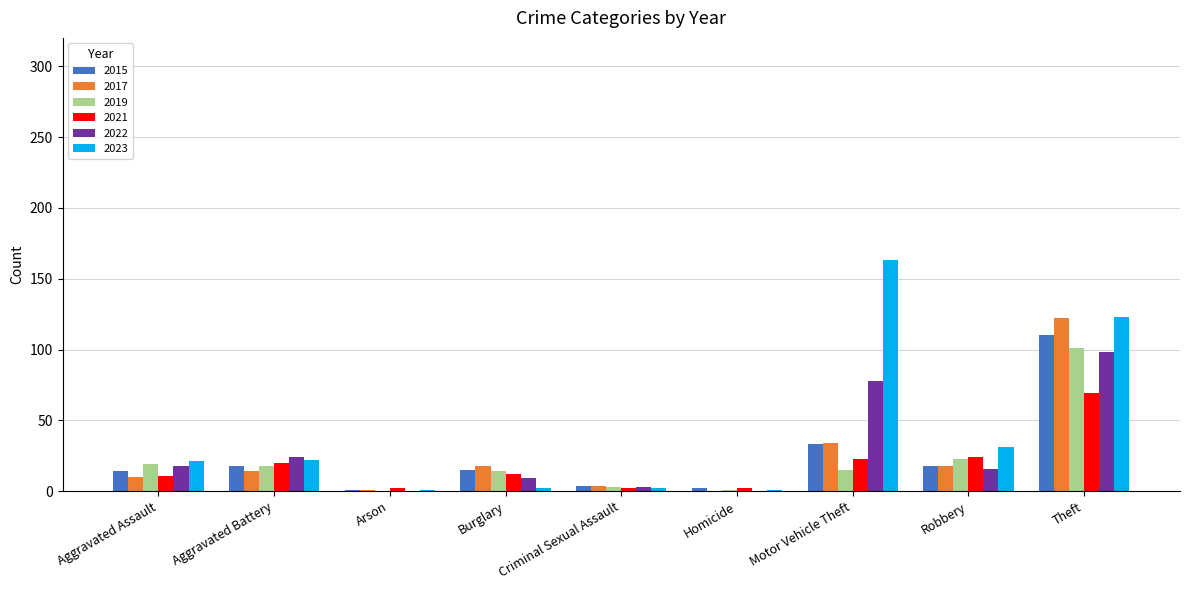

At which category is the sum across all series the highest?

Theft